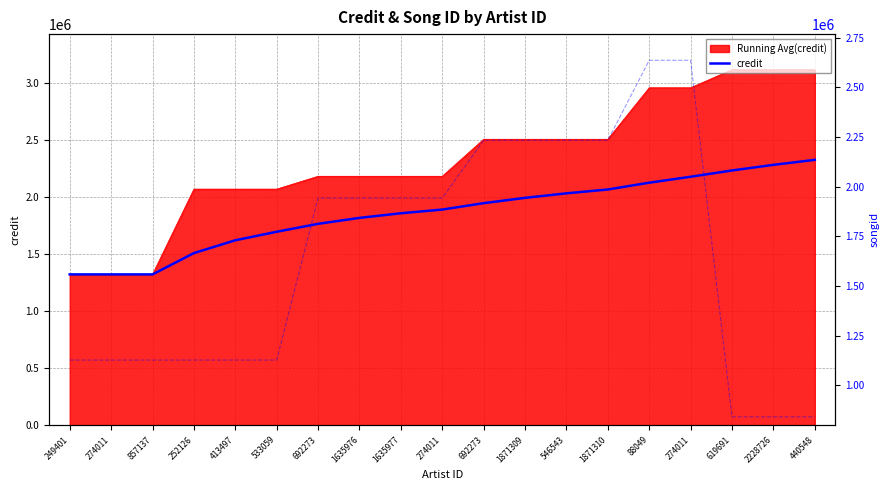

Reading left to right, list all the values displayed in this chart.

249401=1320423.0	274011=1320423.0	857137=1320423.0	252126=1507093.2	413497=1619095.4	533059=1693763.5	692273=1763168.0	1635976=1815221.4	1635977=1855707.3	274011=1888096.1	692273=1944057.1	1871309=1990691.2	546543=2030150.9	1871310=2063973.5	88049=2123343.9	274011=2175293.1	619691=2230455.8	2228726=2279489.4	440548=2323361.5